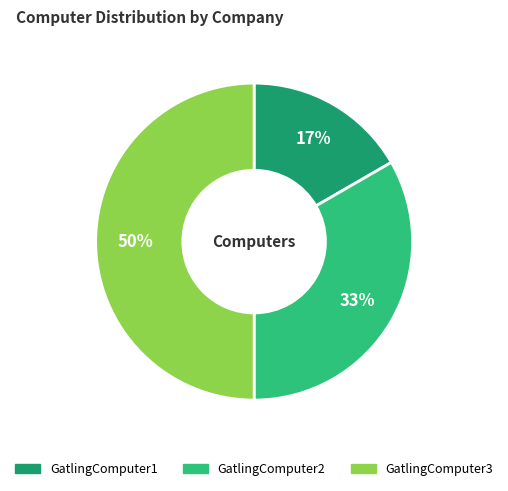

To the nearest percent, what is the average slice percentage?

33%